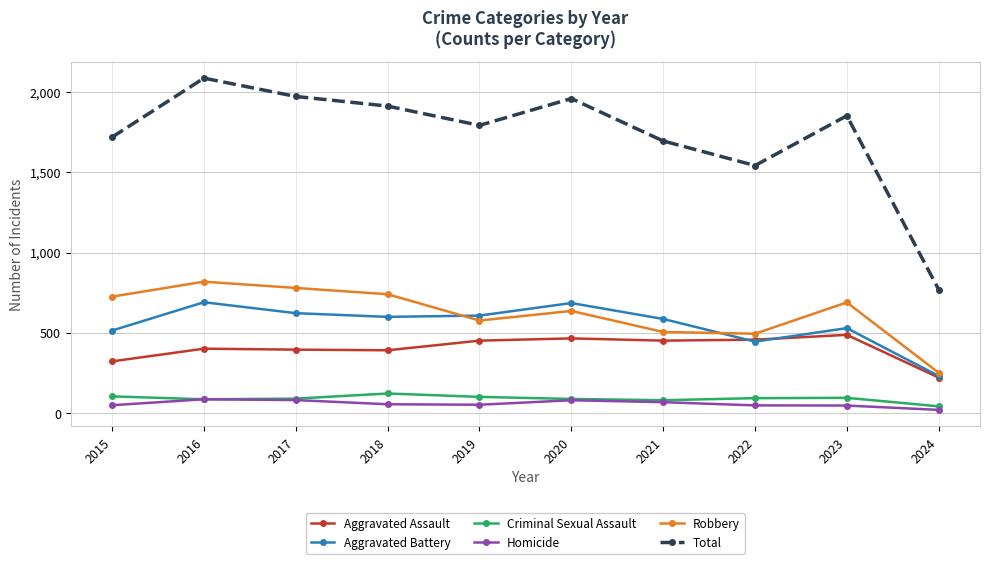

The Robbery series shows 1328 at 2018. True or false?

False